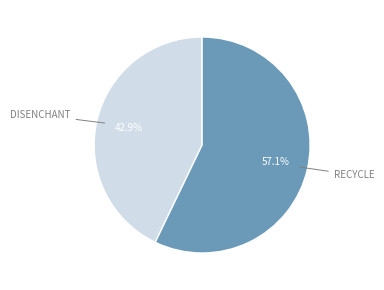

Does any single category account for the majority?

Yes